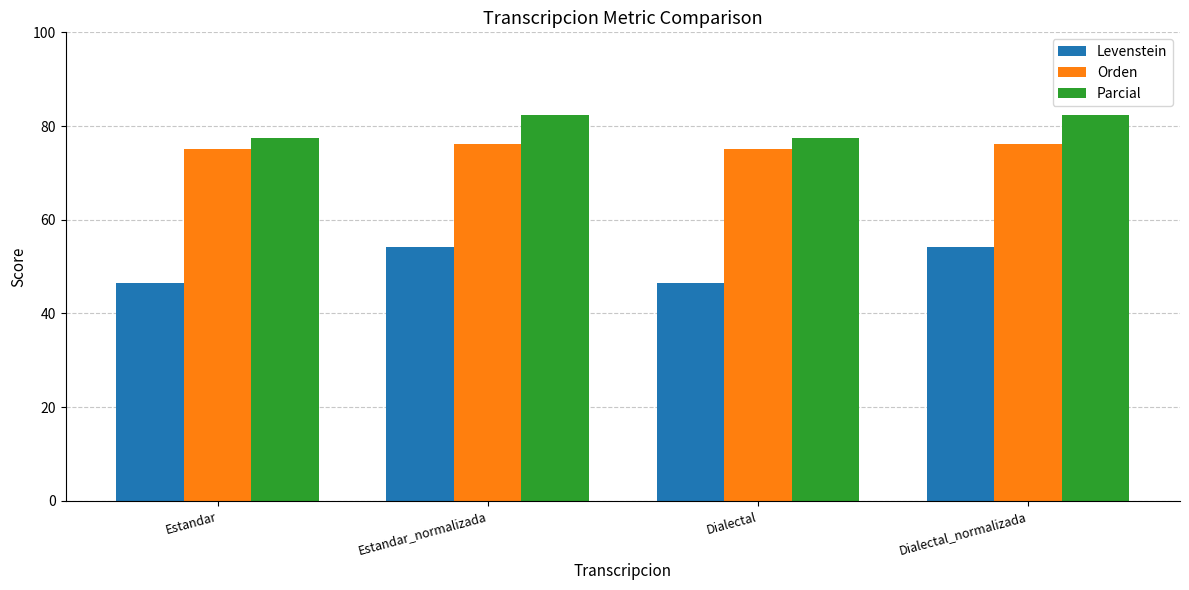

The Levenstein series shows 54.3 at Estandar_normalizada. True or false?

True